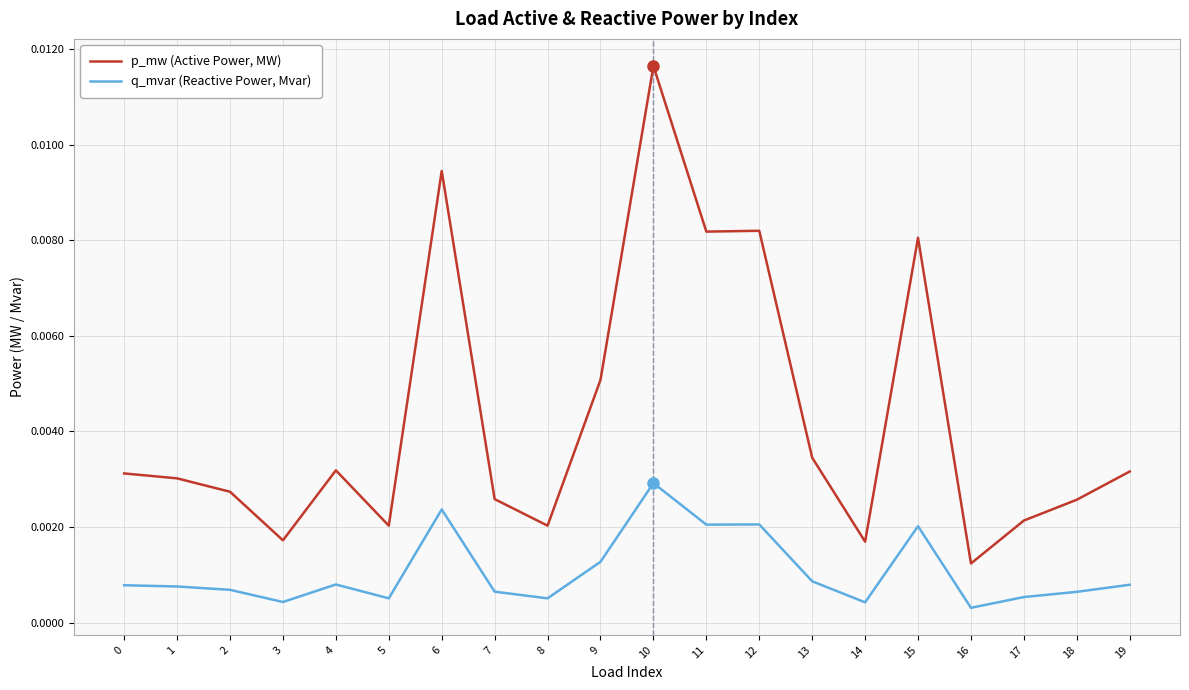

True or false: q_mvar (Reactive Power, Mvar) and p_mw (Active Power, MW) cross at least once.

False